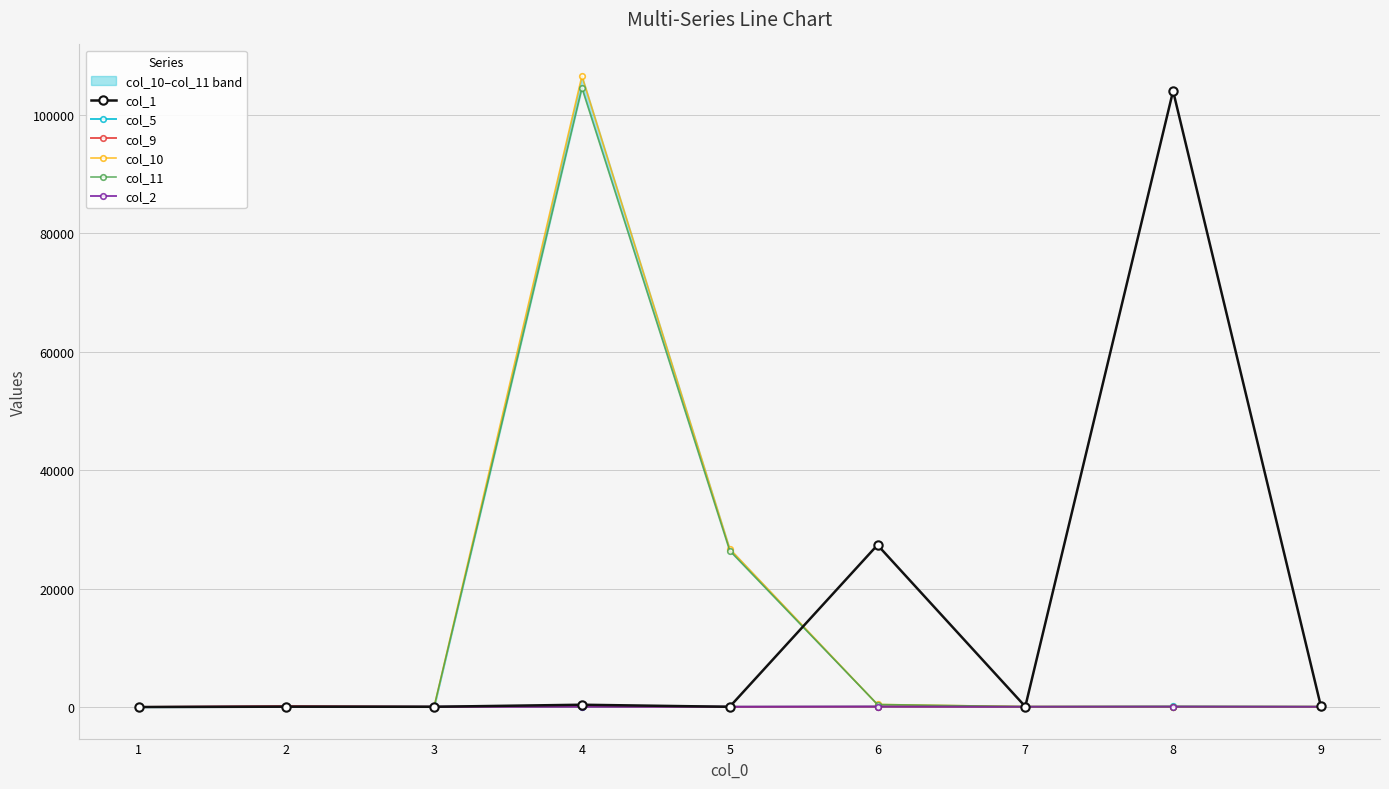

How many interior local peaks does the col_11 series have?

3